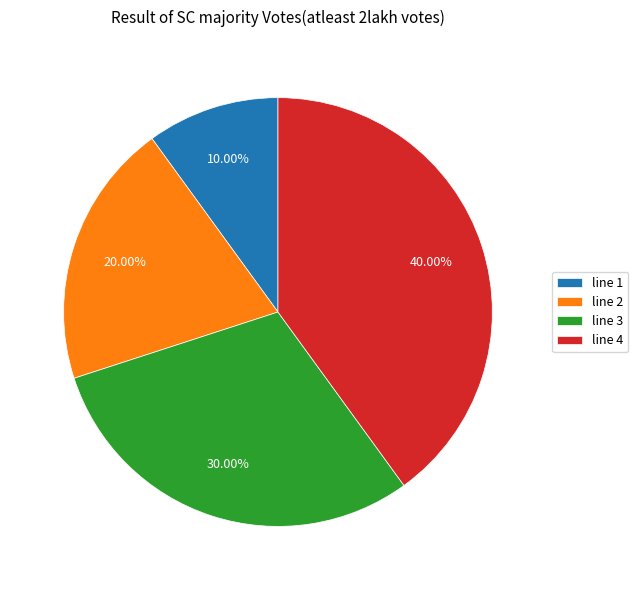

Is there any slice that represents more than half of the pie?

No